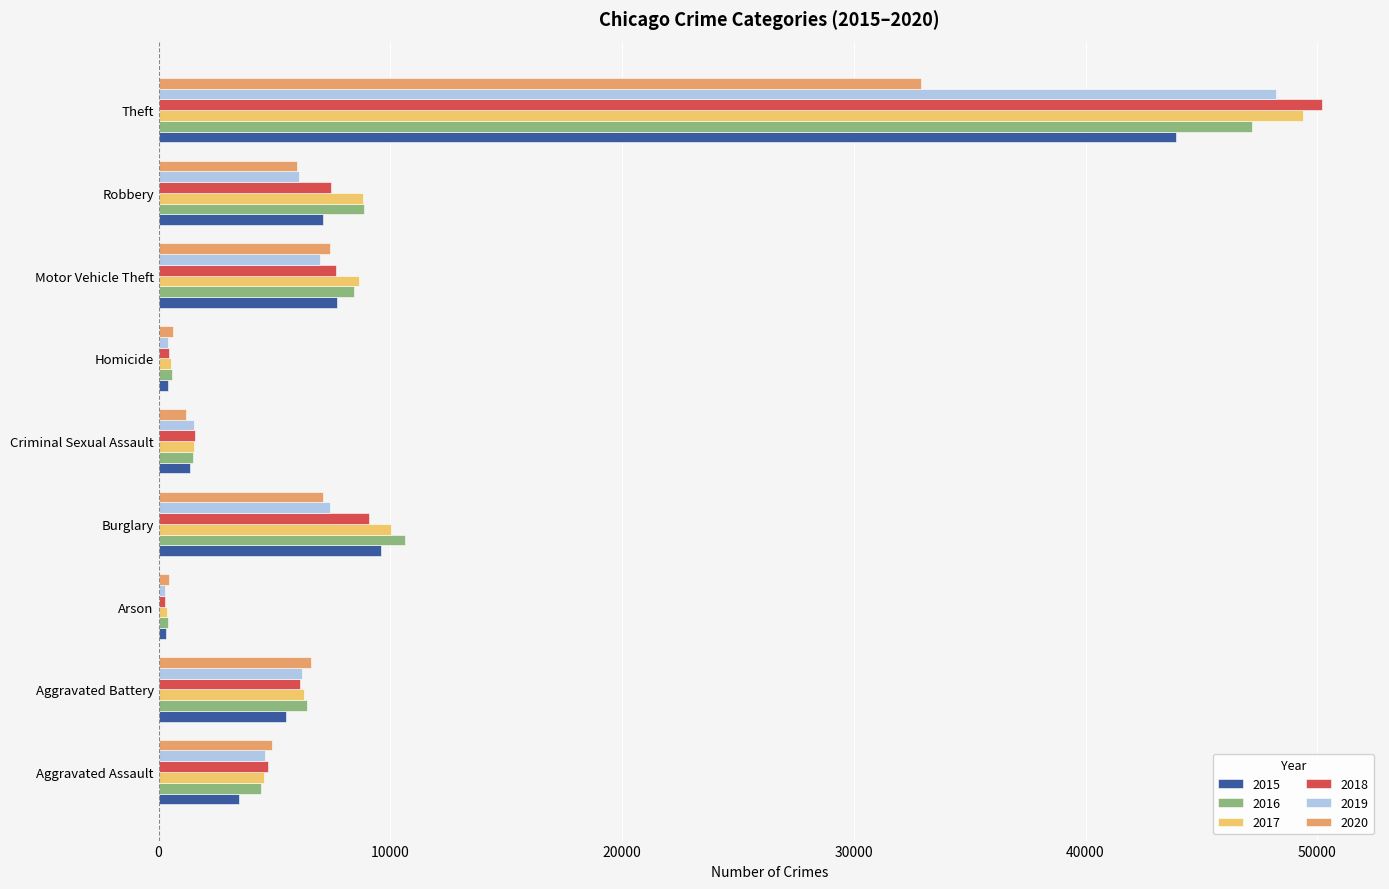

True or false: 2015 has a value of 337 at Arson.

True